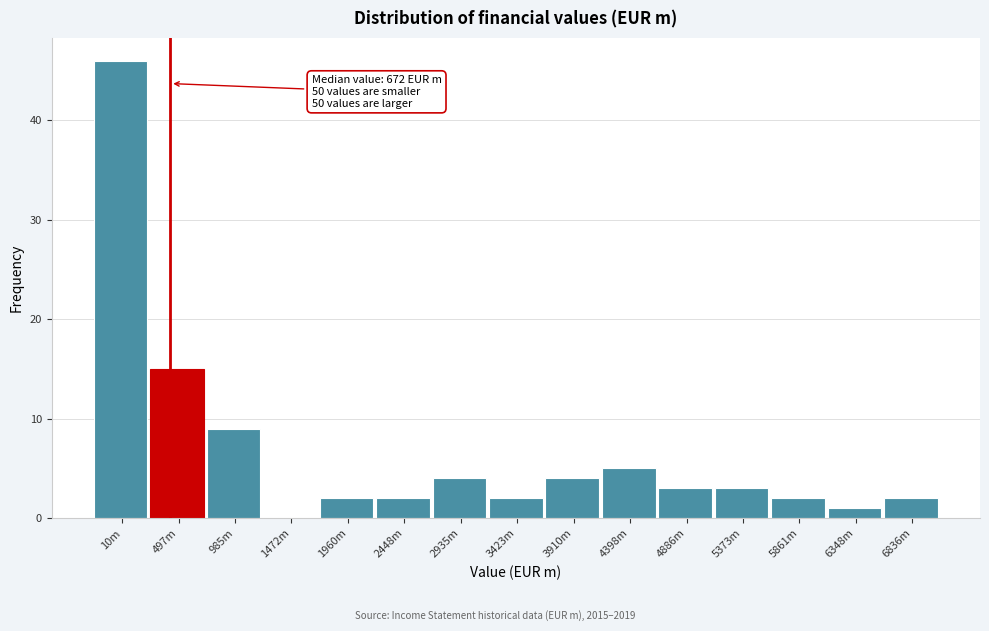

Reading right to left, list all the values displayed in this chart.

6836m=2	6348m=1	5861m=2	5373m=3	4886m=3	4398m=5	3910m=4	3423m=2	2935m=4	2448m=2	1960m=2	1472m=0	985m=9	497m=15	10m=46